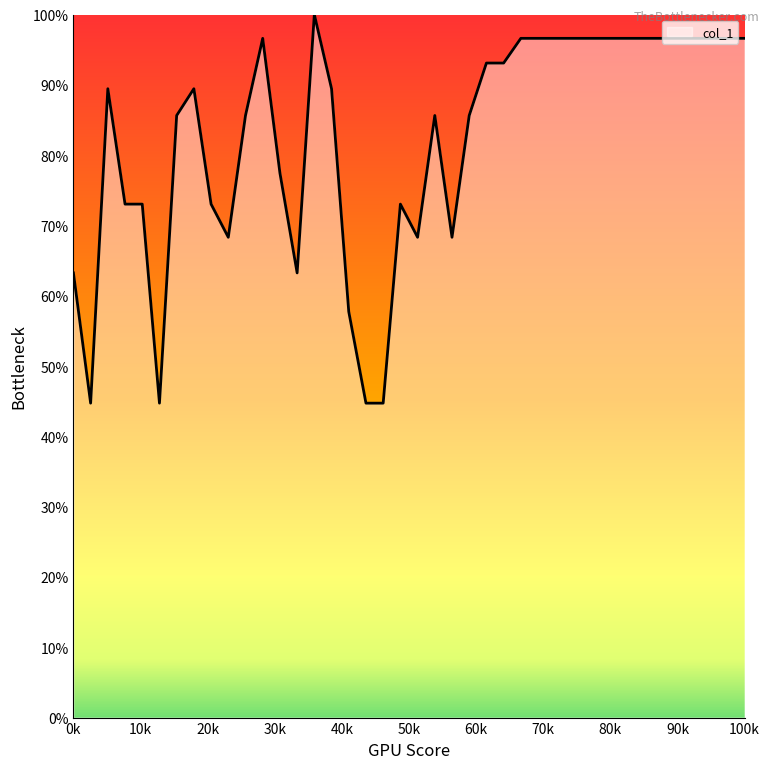

What is the smallest value displayed?

44.7